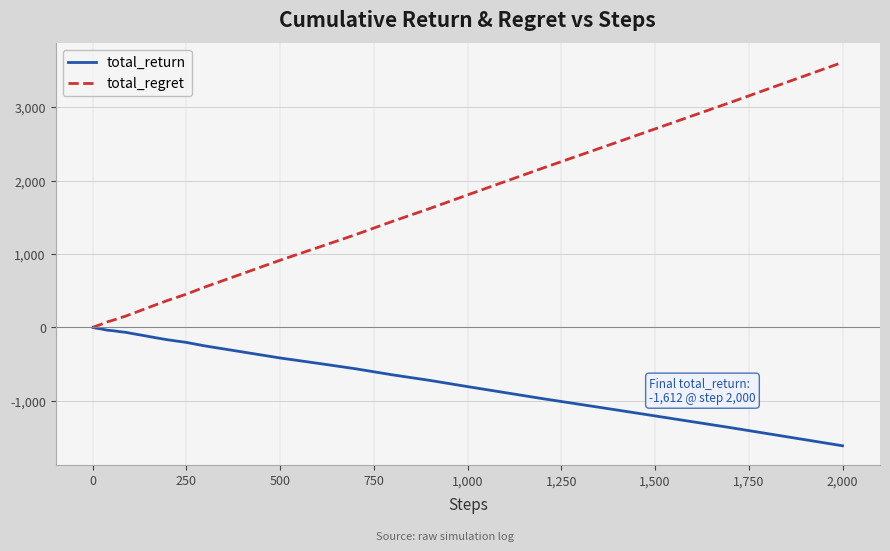

What is the minimum value shown in the chart?

-1612